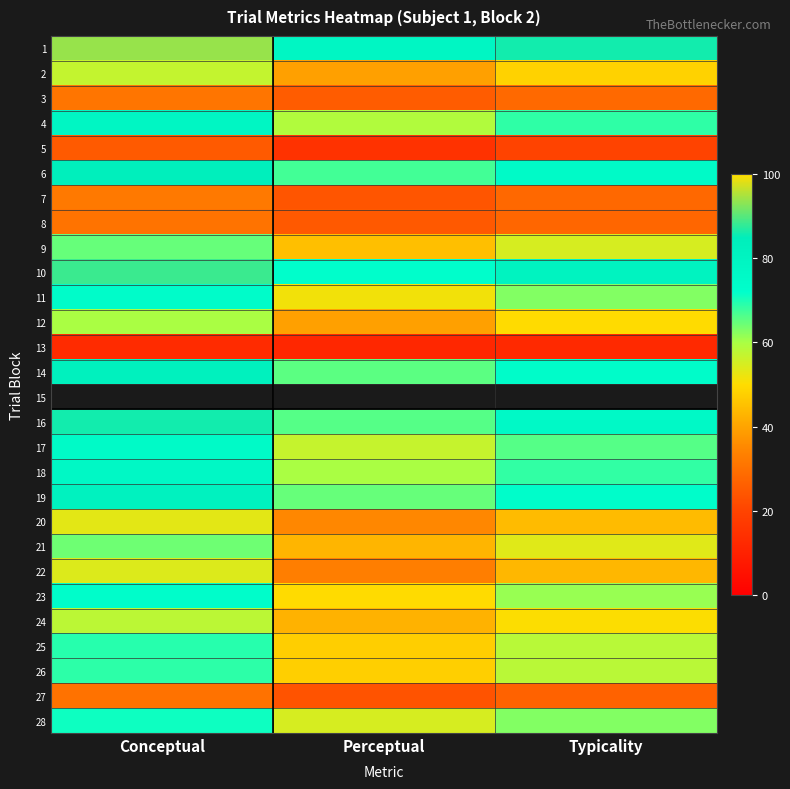

List the labels in order of 10 value, largest first.

Conceptual, Typicality, Perceptual